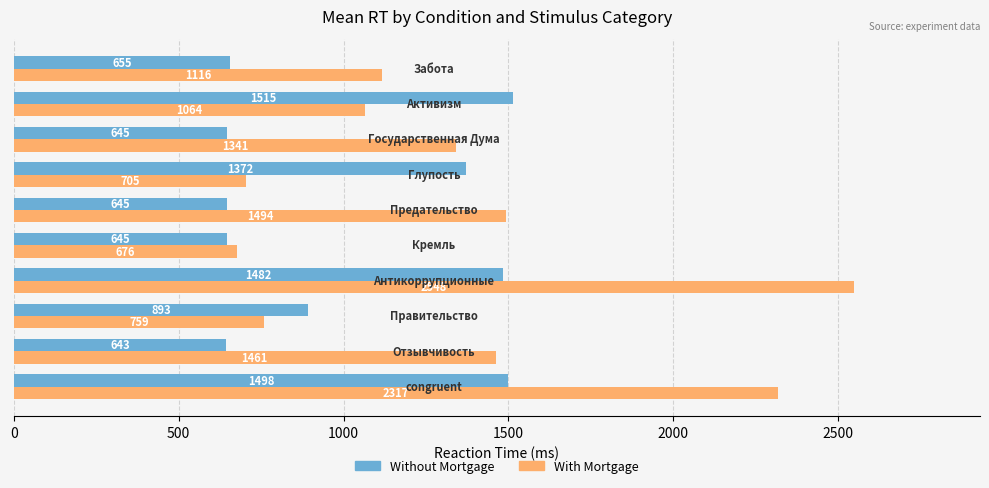

Rank the series by their average value, from highest to lowest.

With Mortgage, Without Mortgage